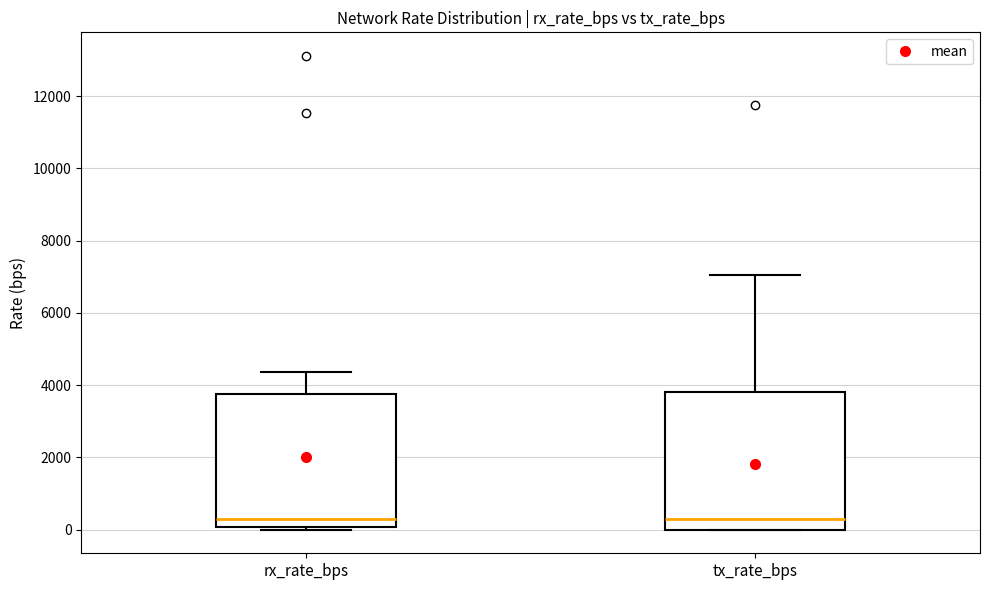

Where does the upper whisker of the box for tx_rate_bps end on the y-axis? The values are not printed on the chart, so give them approximately, as read against the axis.

7000